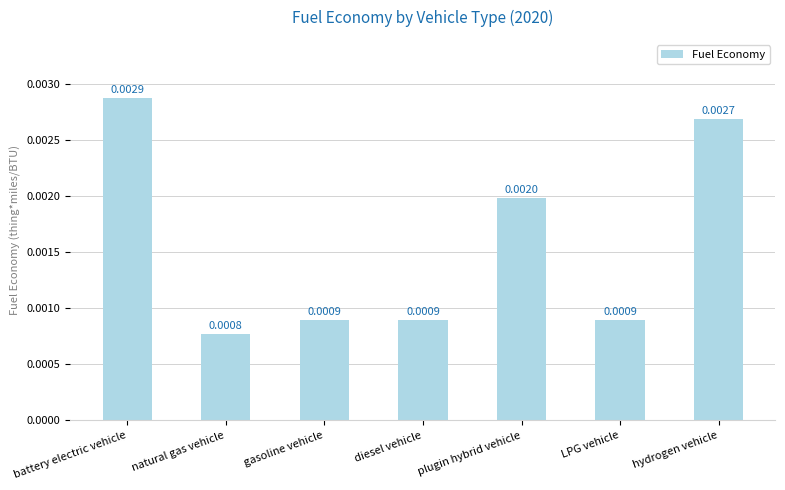

What is the label of the 4th bar from the left?

diesel vehicle